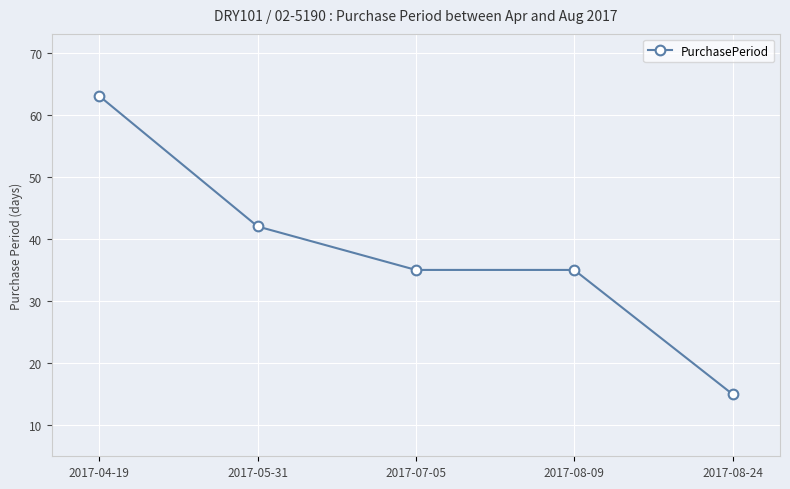

Is it true that the value at 2017-07-05 is 11?

False